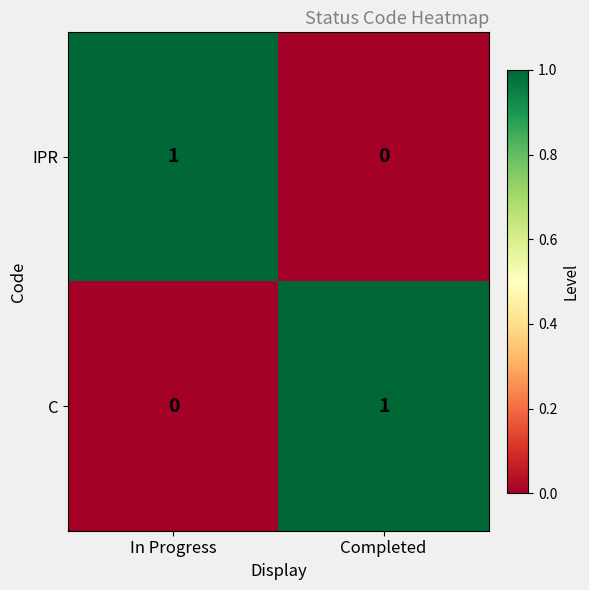

Where is C nearest to the value 0?

In Progress